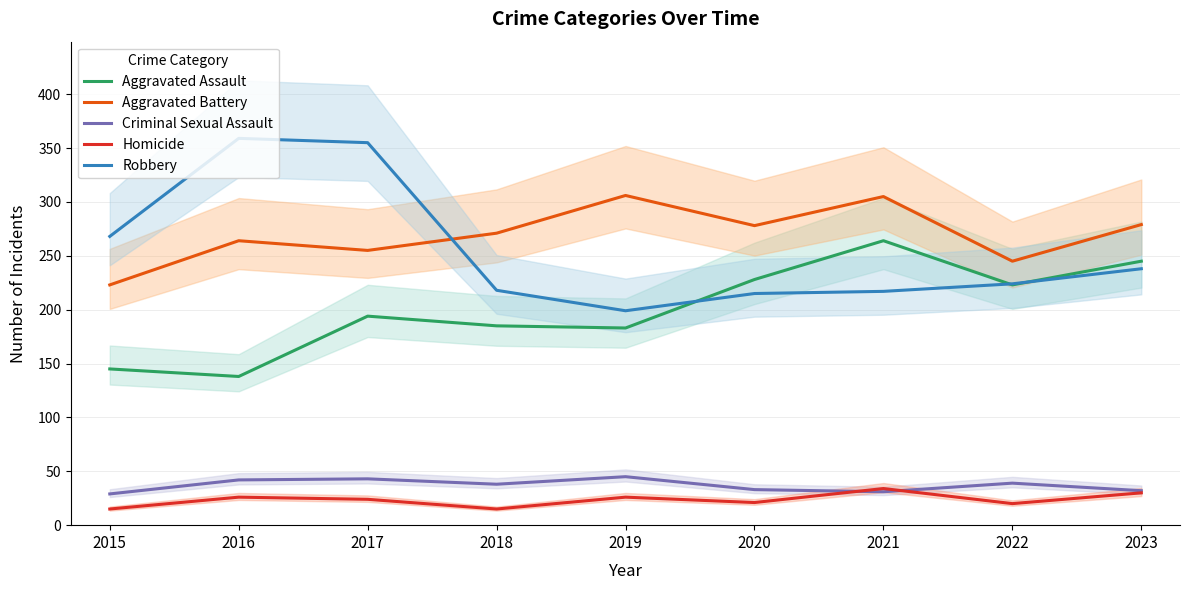

True or false: Criminal Sexual Assault has more than 1 points higher than both neighbors.

True